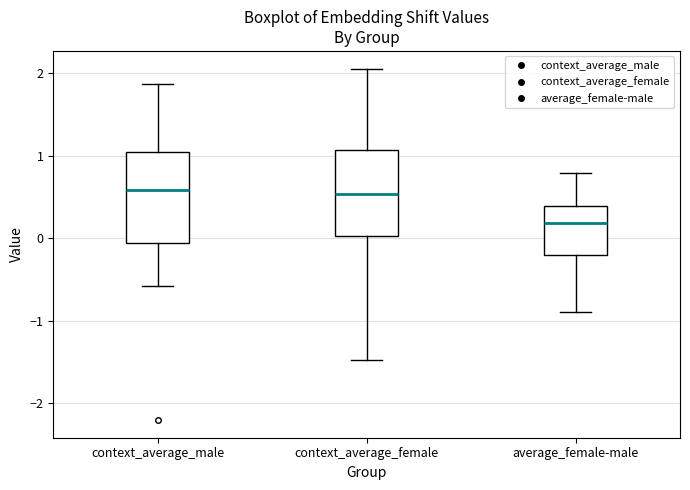

Reading left to right, transcribe this box plot: for each box, give where its median line is, the range the box spans, and where its two whiskers end, as read against the y-axis. The values are not printed on the chart, so give them approximately, as read against the axis.

context_average_male: median 0.6, box -0.1 to 1.0, whiskers -0.6 to 1.9
context_average_female: median 0.5, box 0.0 to 1.1, whiskers -1.5 to 2.1
average_female-male: median 0.2, box -0.2 to 0.4, whiskers -0.9 to 0.8